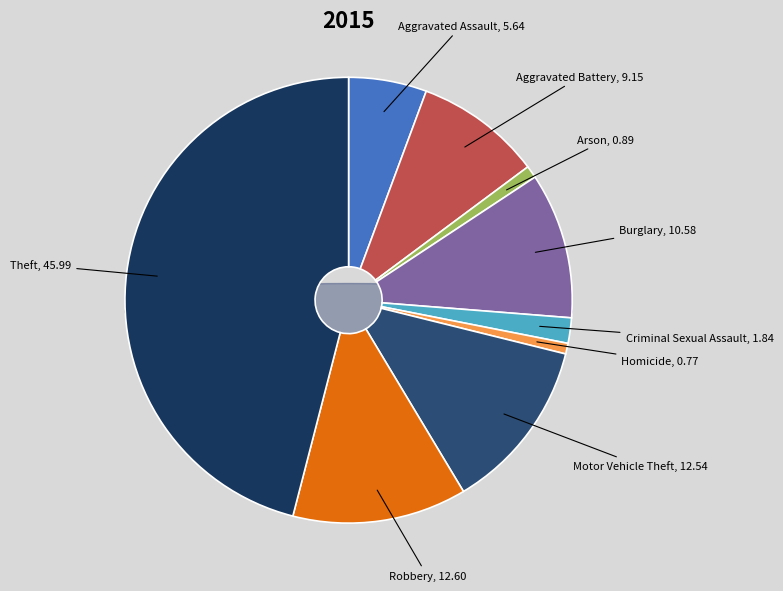

Approximately how many times larger is the value at Homicide compared to Robbery?

0.1